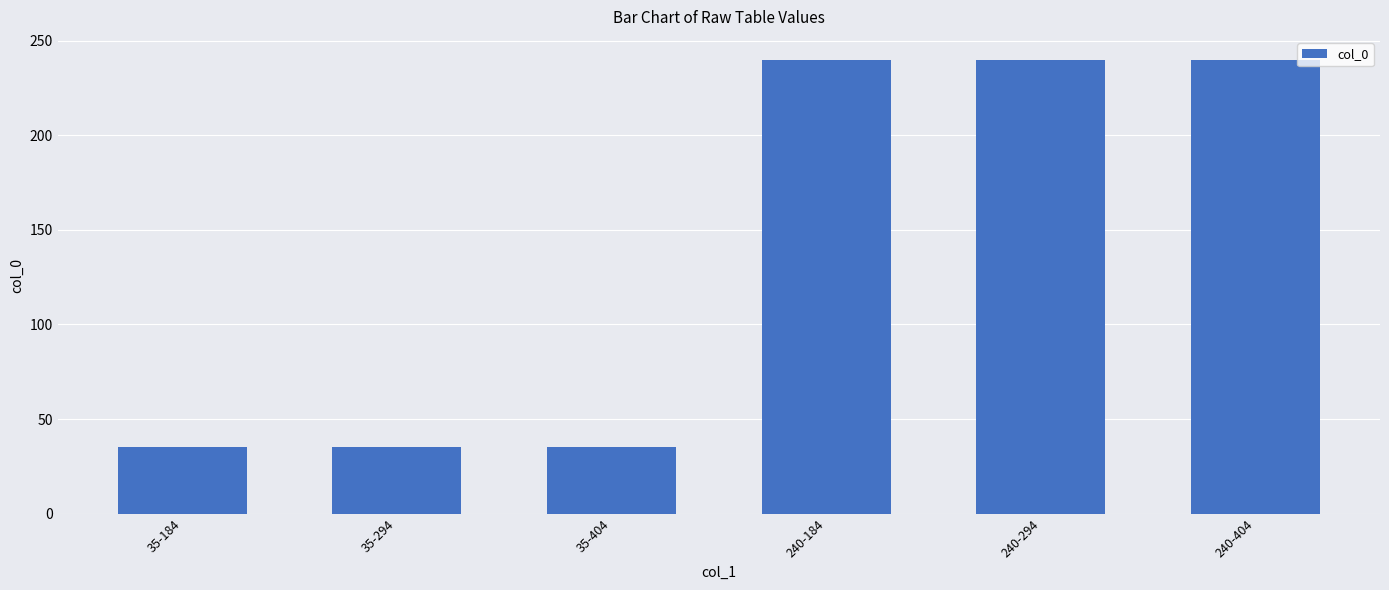

How many bars are there in total?

6